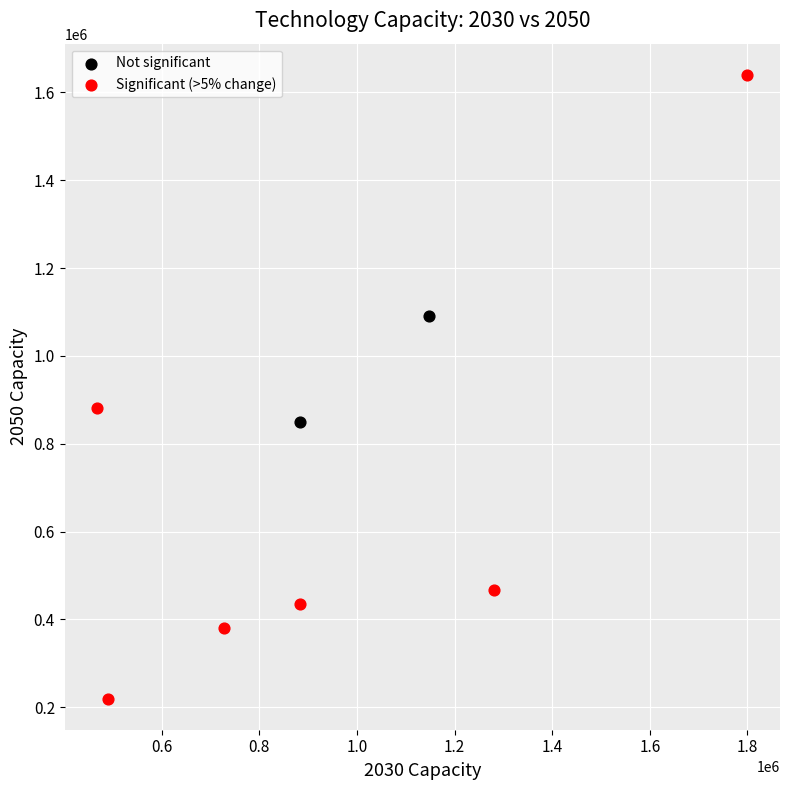

What are all the series names shown in the legend?

Not significant, Significant (>5% change)